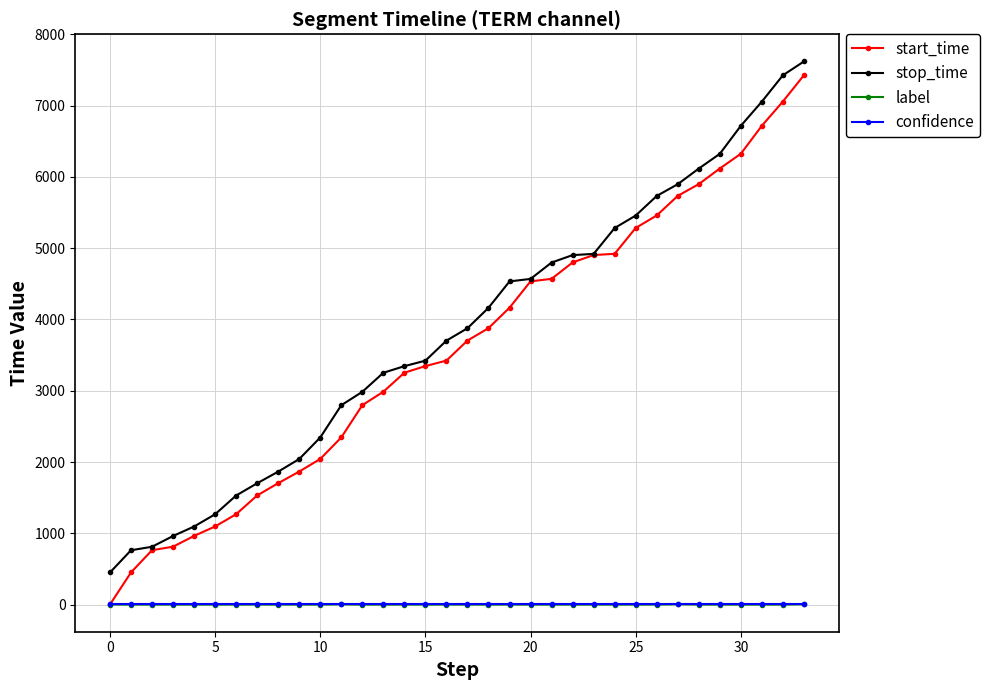

Which series has the largest range (max minus min)?

start_time